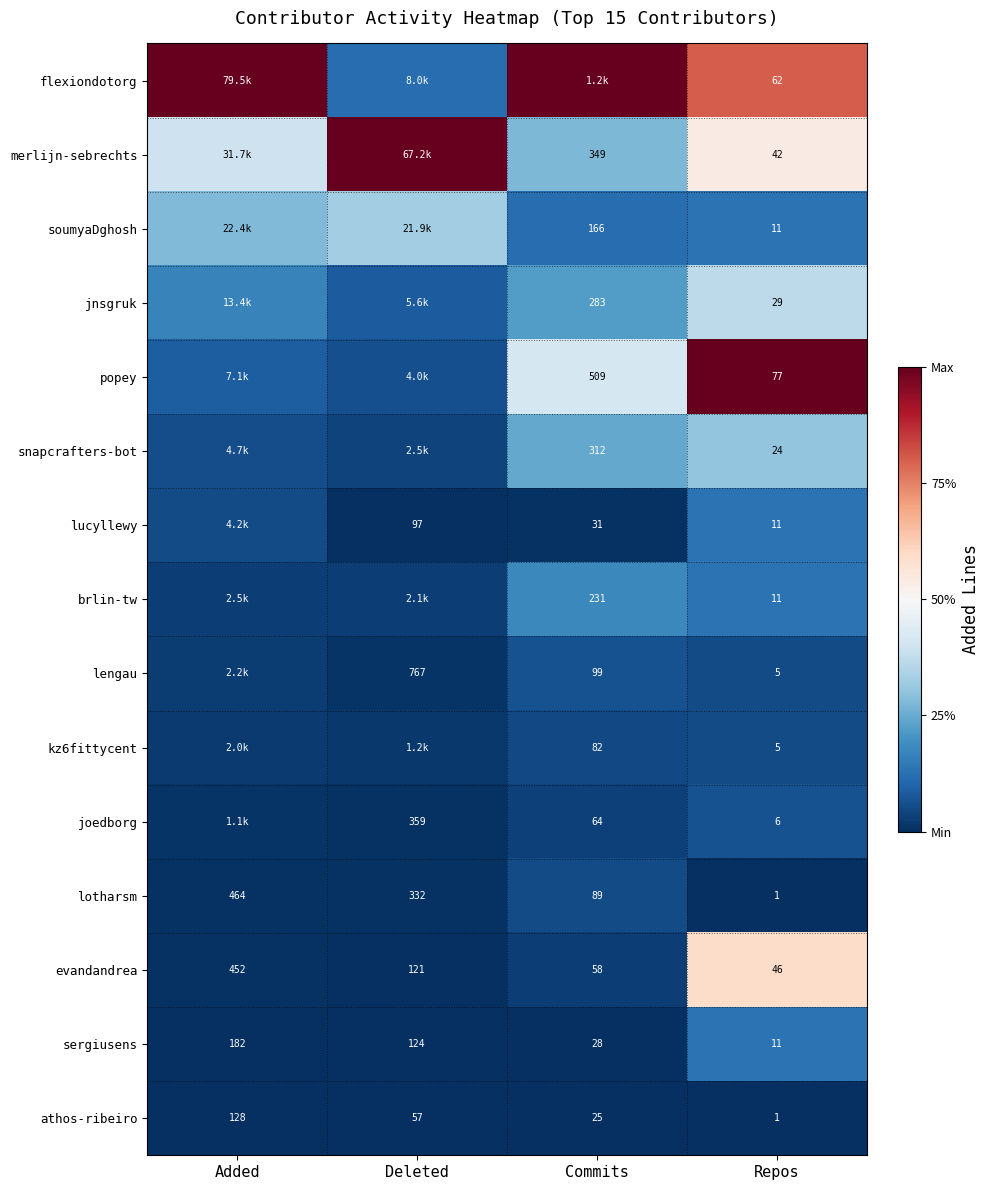

At which label does evandandrea first exceed 121?

Added